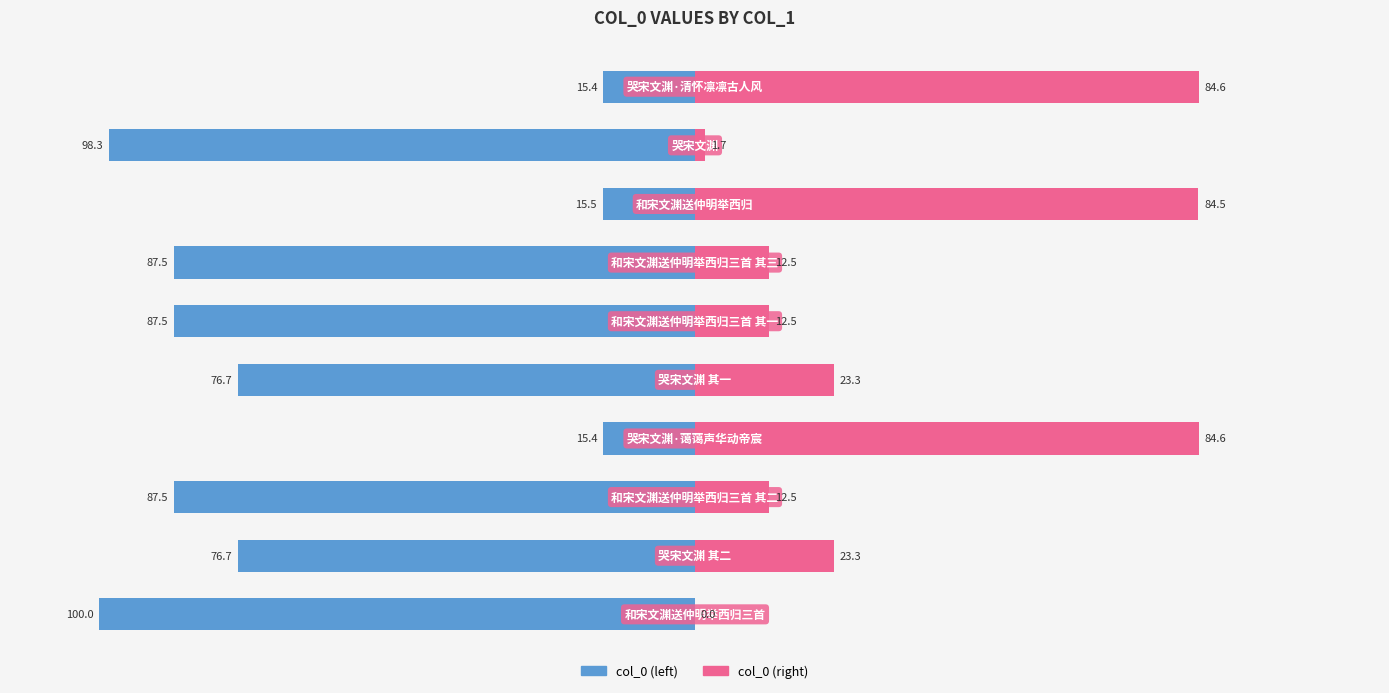

At which category is the sum across all series the highest?

3